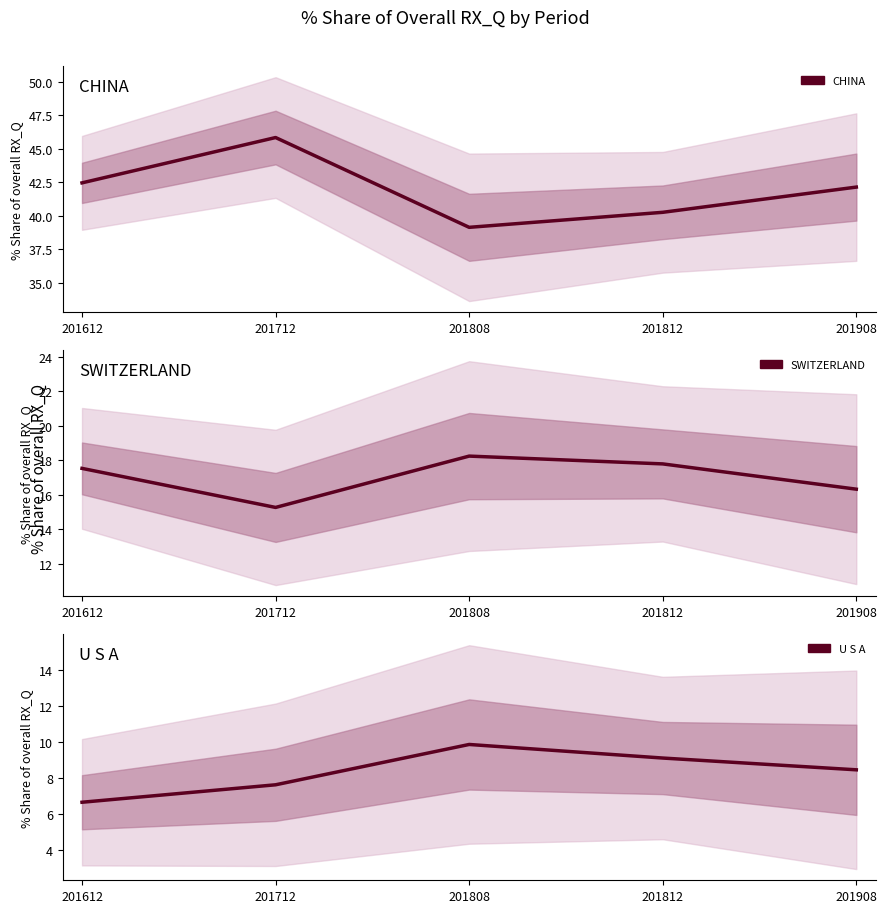

At which label does U S A first exceed 8?

201808